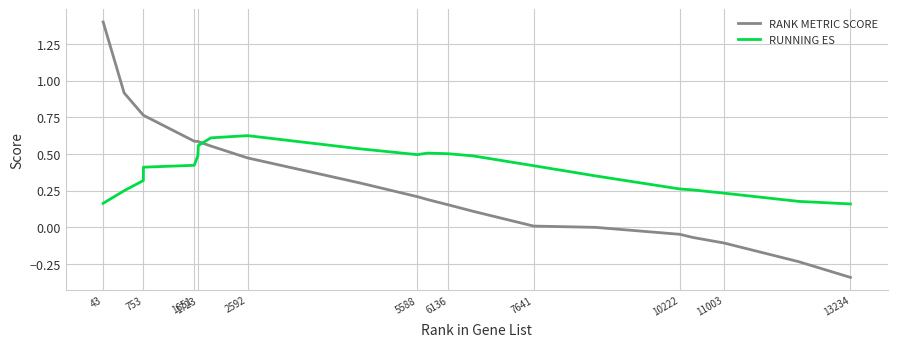

What is the sum of all RUNNING ES values?

8.2